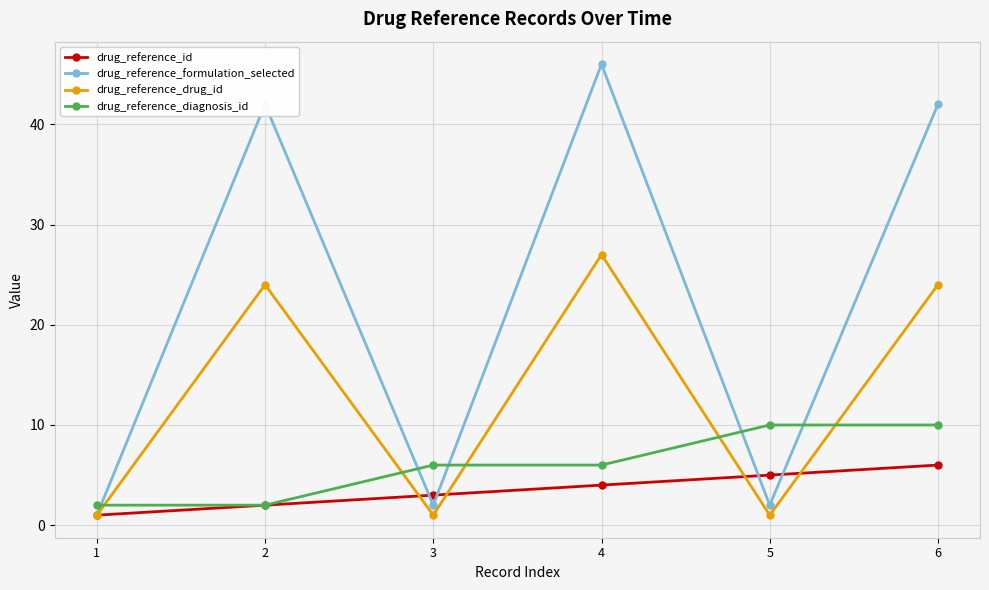

How many series are shown in this chart?

4